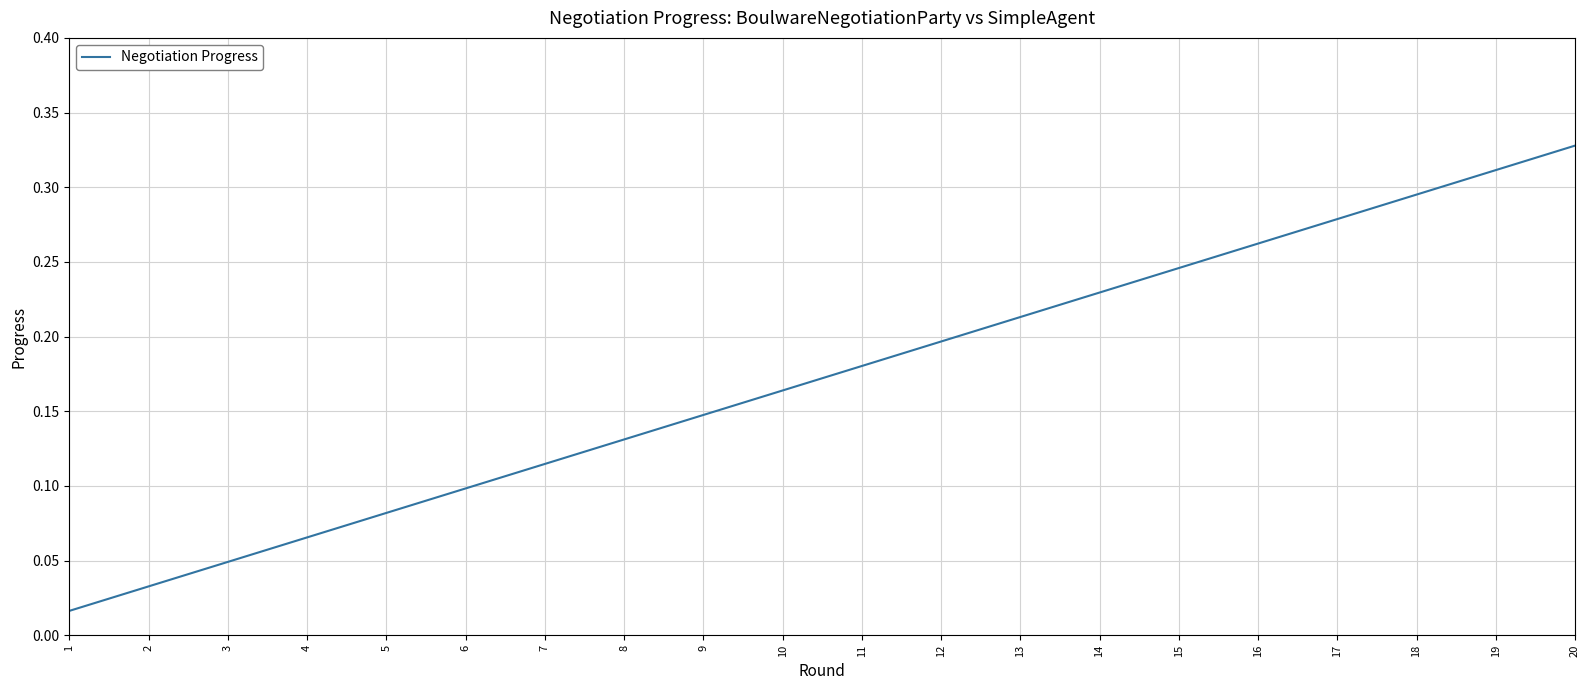

List the labels in order of value, largest first.

20, 19, 18, 17, 16, 15, 14, 13, 12, 11, 10, 9, 8, 7, 6, 5, 4, 3, 2, 1